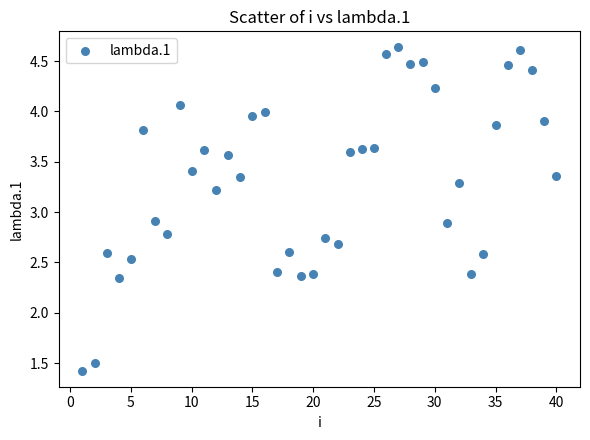

What is the range of Y values (max minus min)?

3.2